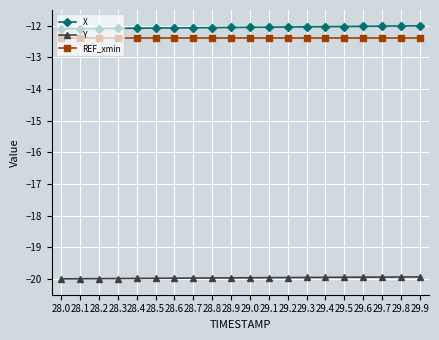

Which series has the largest range (max minus min)?

X